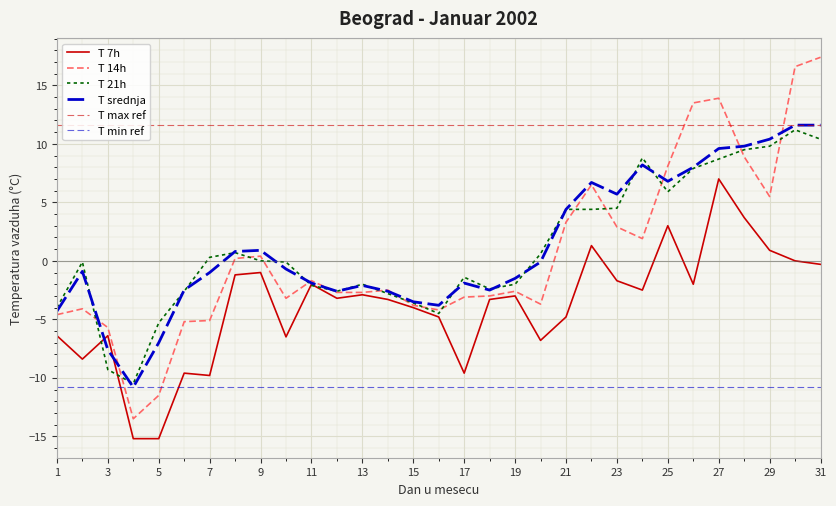

True or false: 21h has more than 1 interior local peaks.

True